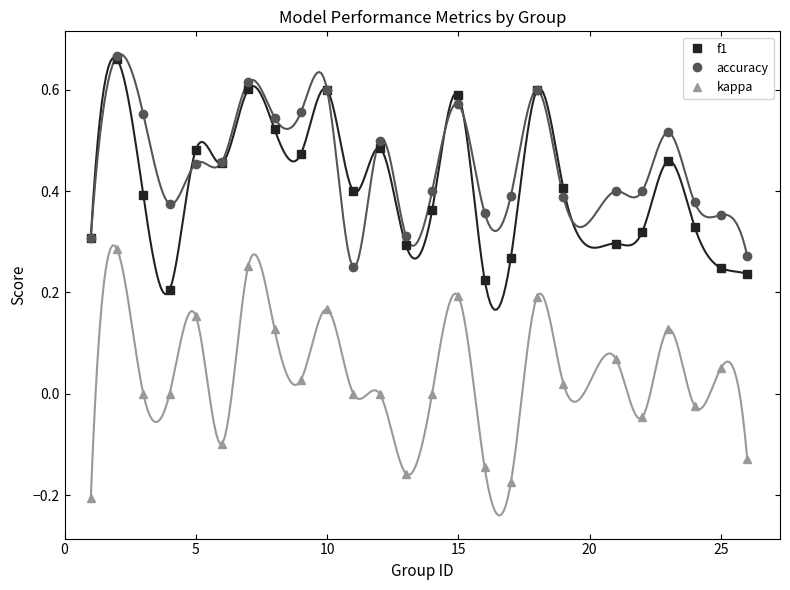

True or false: accuracy and kappa intersect in this chart.

False